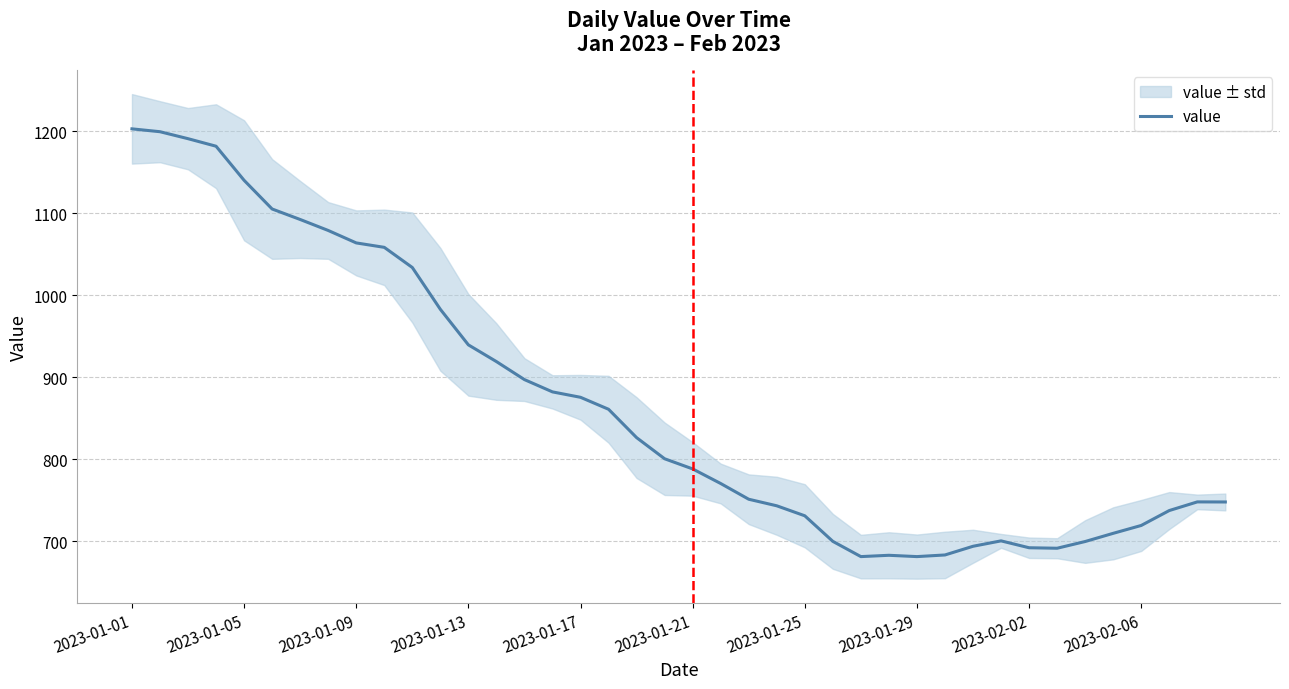

Does the chart display data point markers on the line(s)?

No